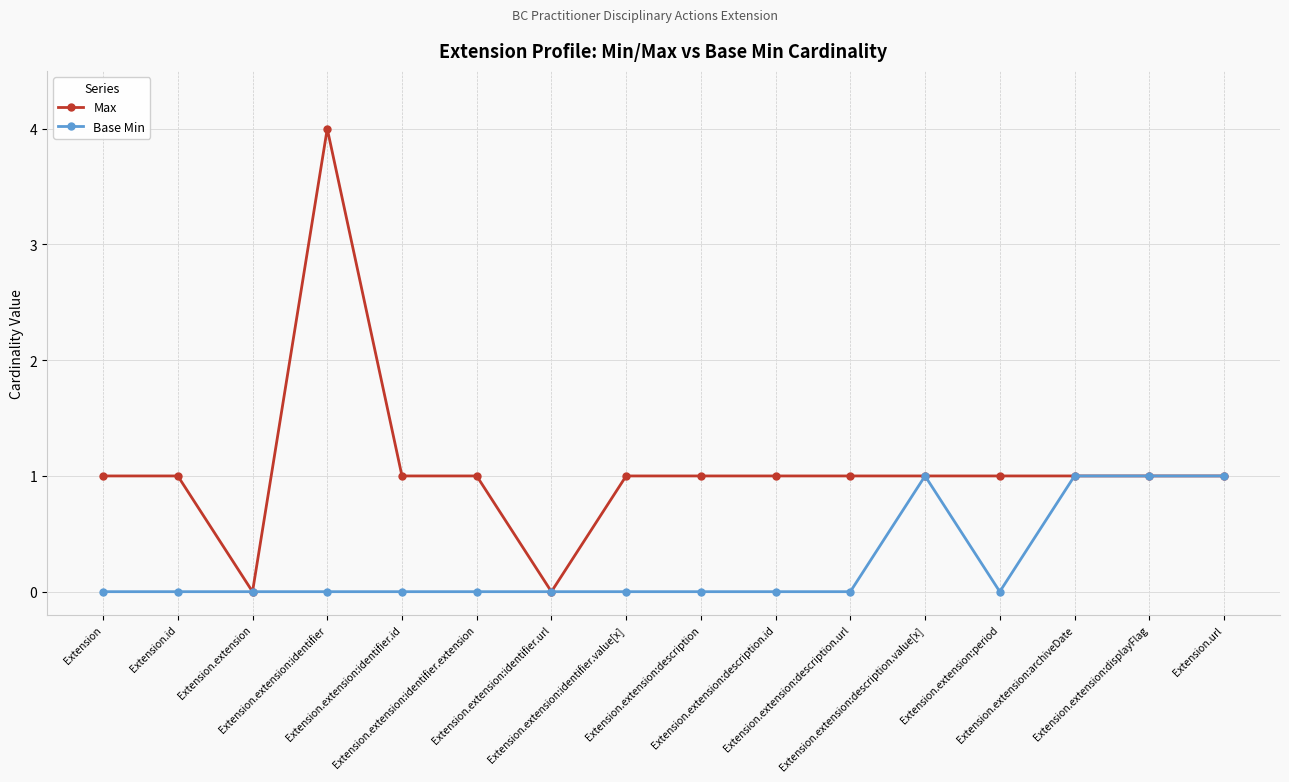

Rank the series at Extension.extension:identifier.value[x] from highest to lowest value.

Max, Base Min